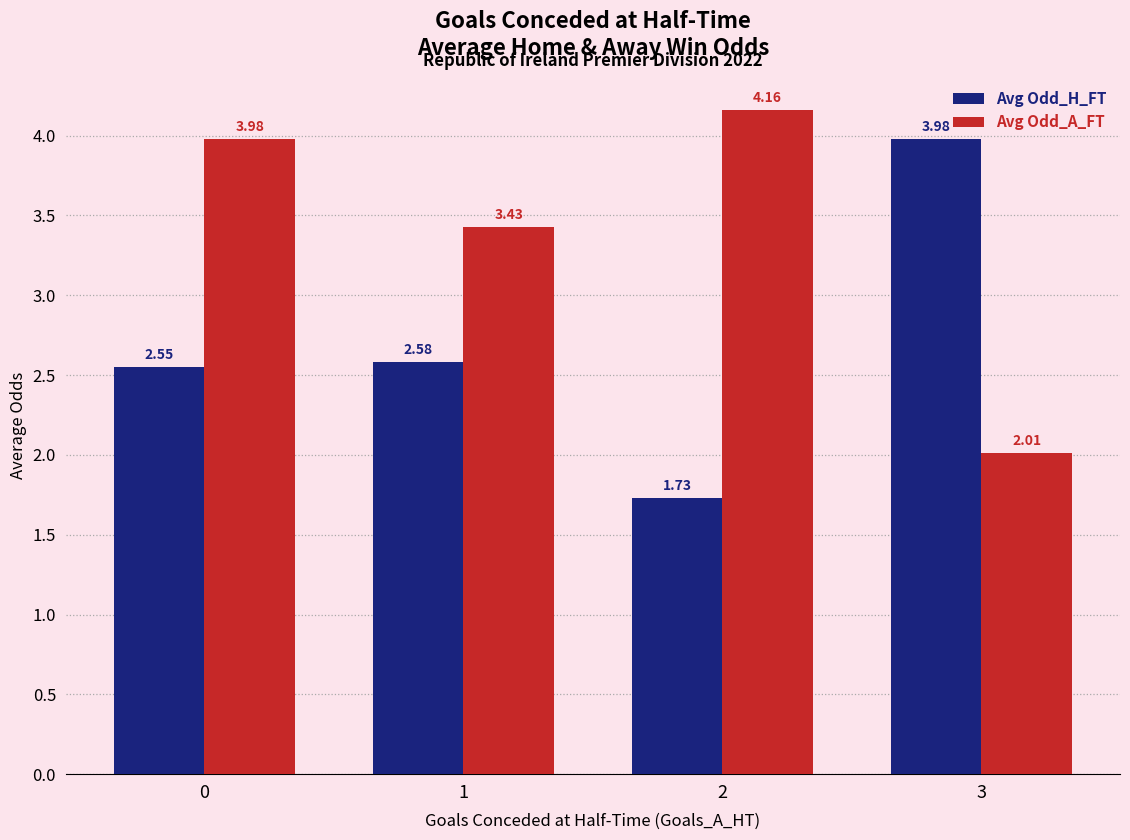

What is the average value of the Avg Odd_H_FT series?

2.7